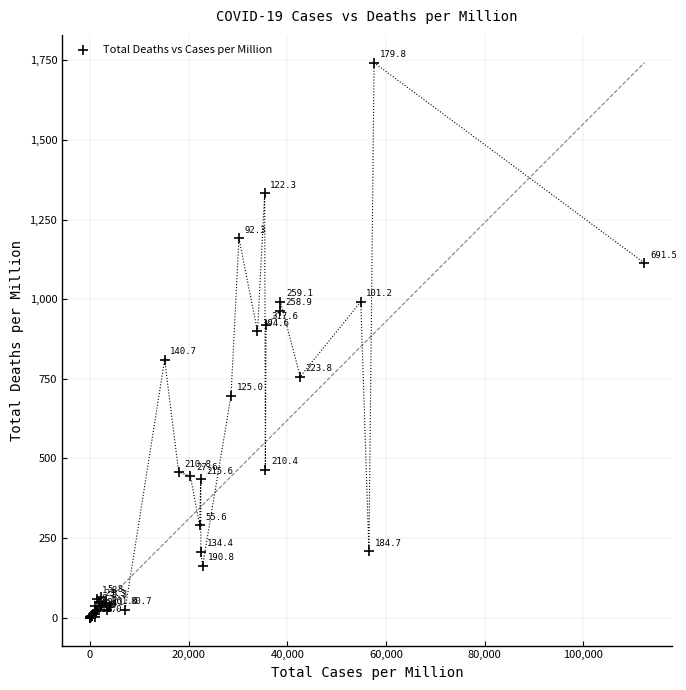

What Y value in the scatter plot is closest to 871?

898.8